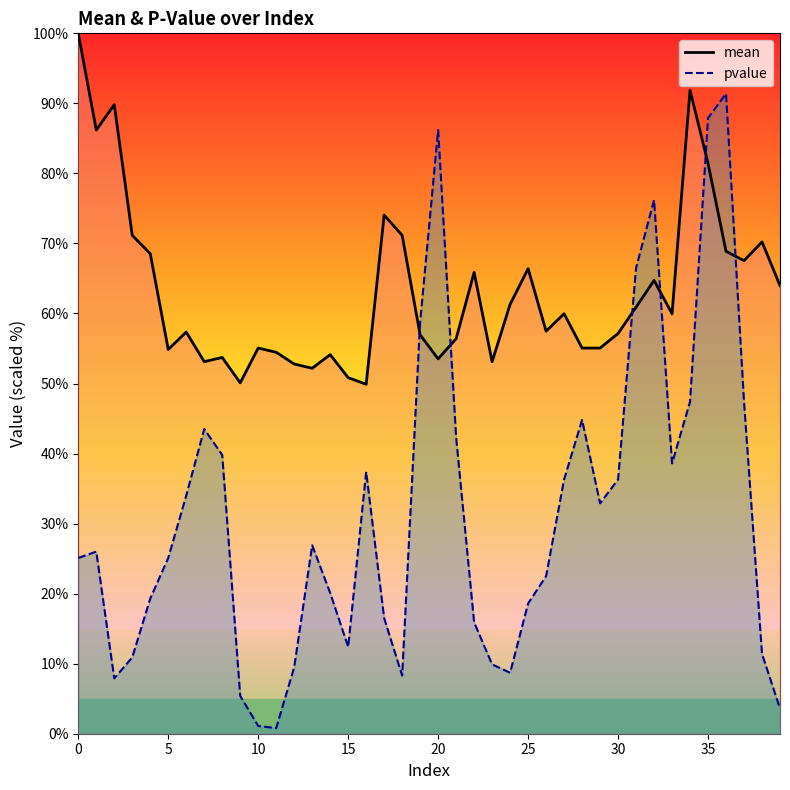

What is the maximum value shown in the chart?

100.0